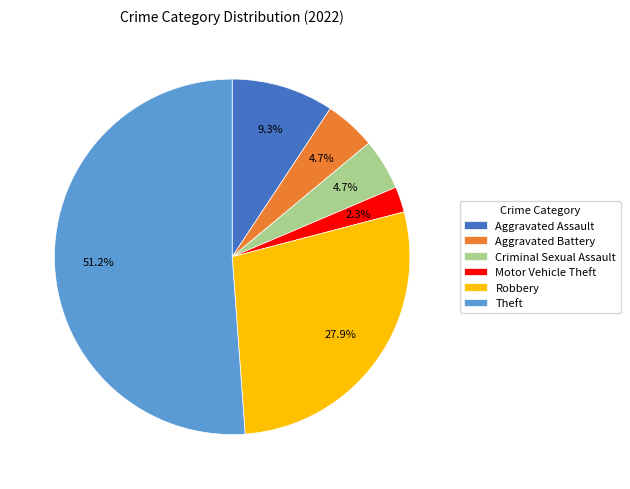

Does any single category account for the majority?

Yes